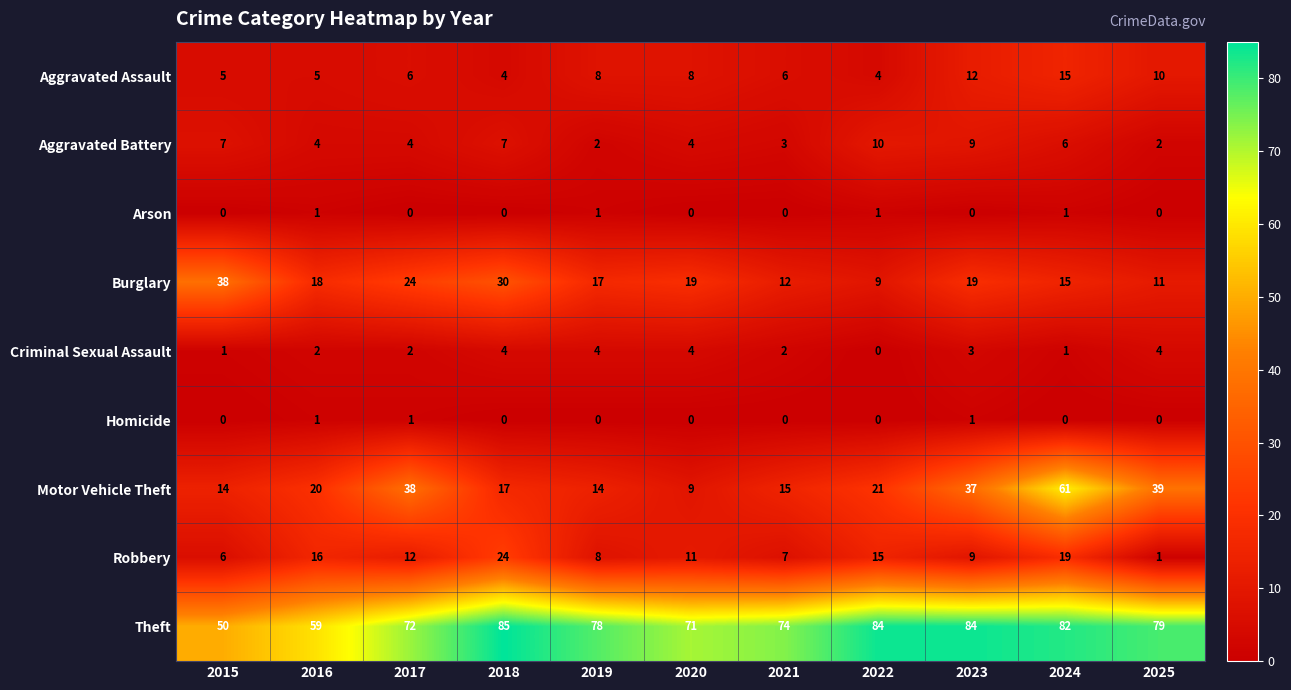

What is the total value across all series at 2019?

132